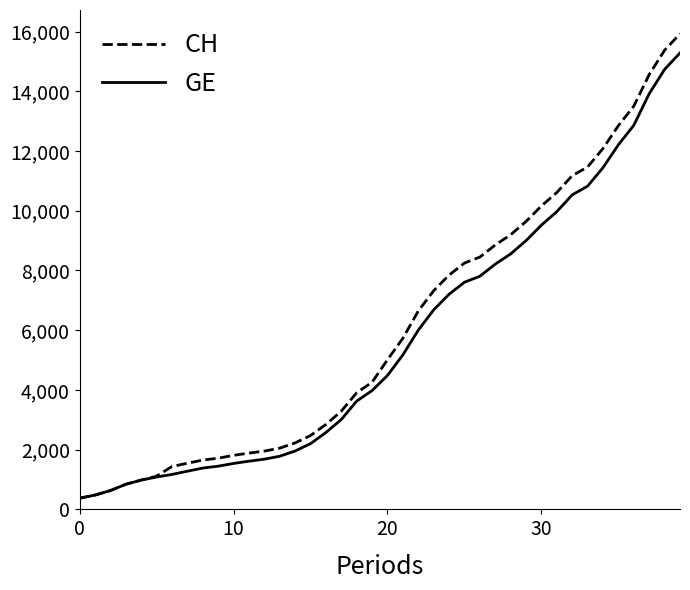

Which series has the widest spread of values?

CH